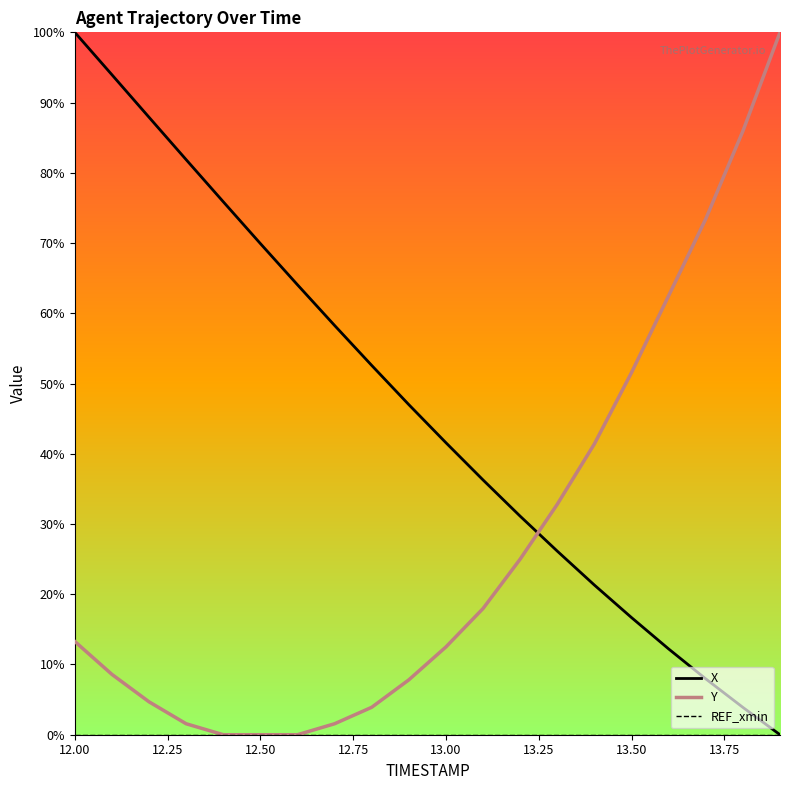

What is the greatest value displayed?

100.0